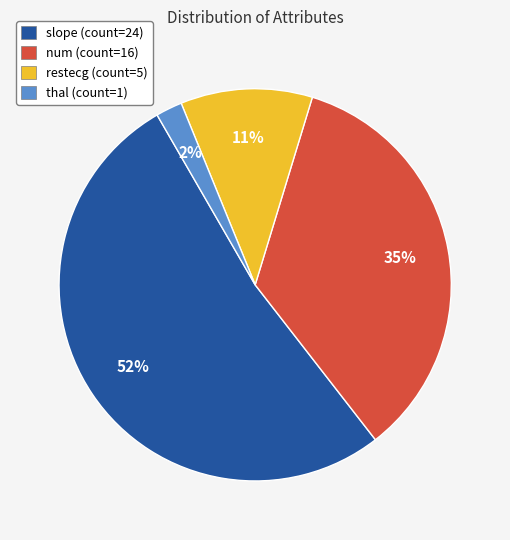

True or false: thal accounts for 2% of the total.

True